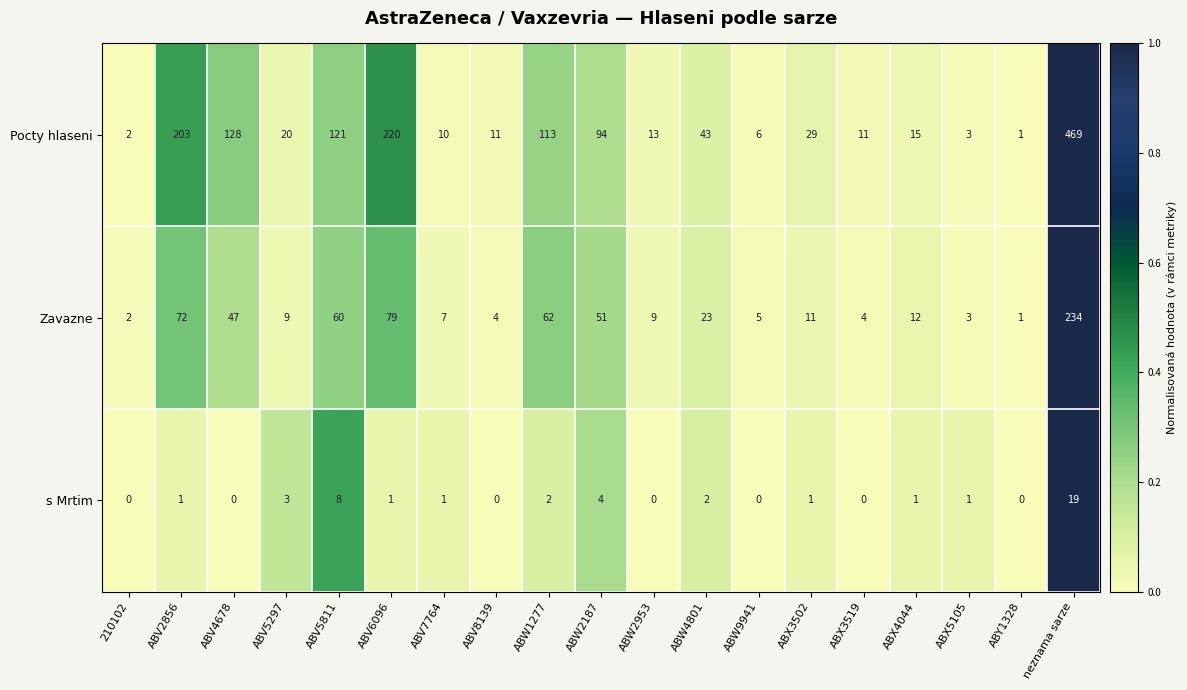

What is the difference between the Zavazne values at neznama sarze and ABV4678?

187